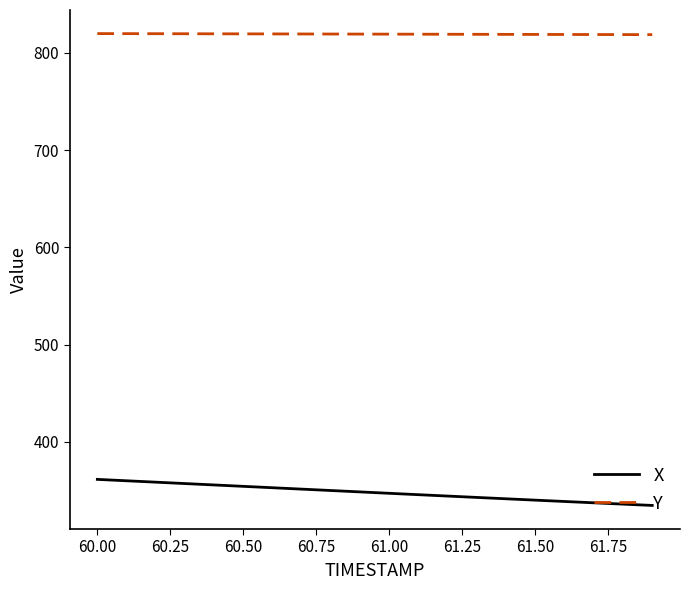

What is the highest value of the Y series?

819.9